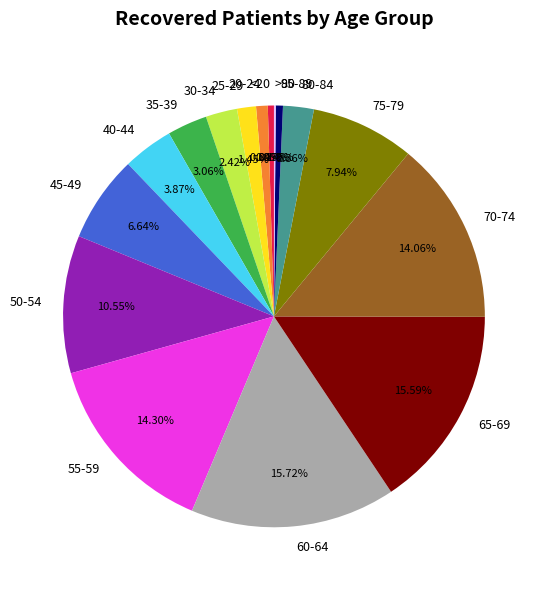

Is there any slice that represents more than half of the pie?

No